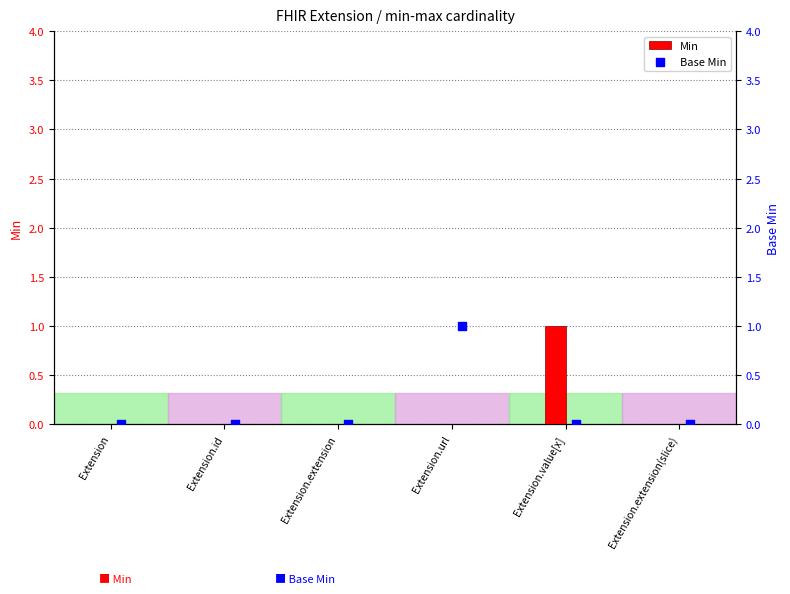

The Min series shows 0 at Extension.extension(slice). True or false?

True